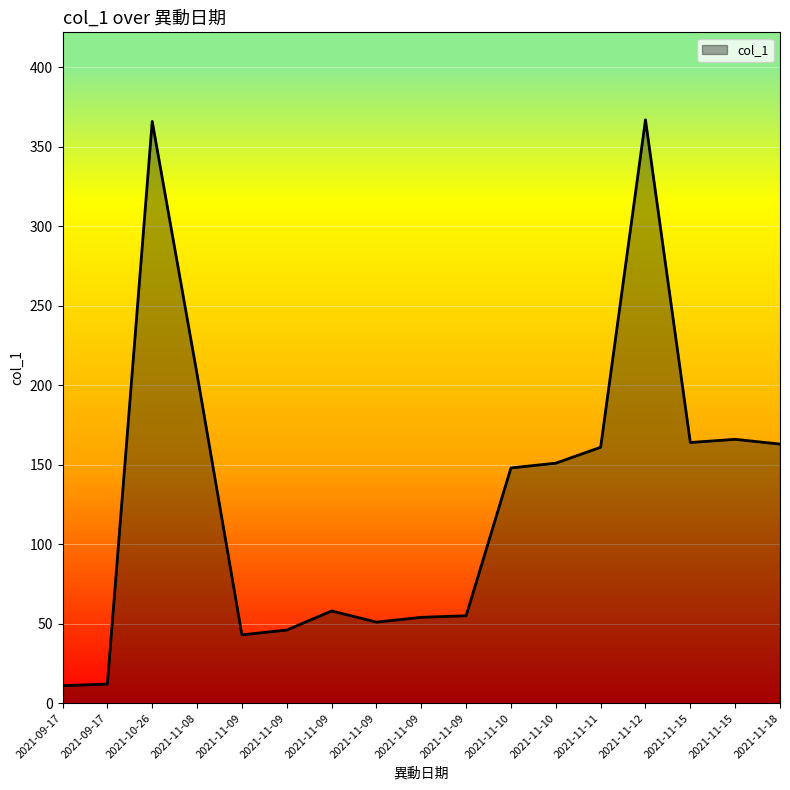

Is this an area chart (filled region under the line)?

Yes